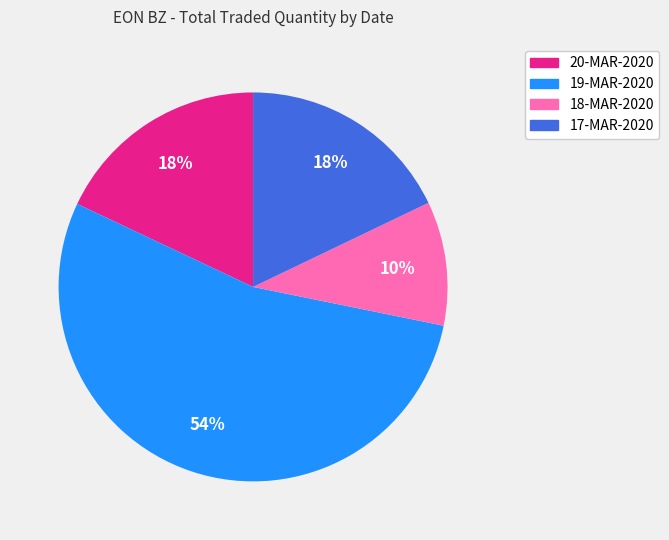

Is it true that 17-MAR-2020 is 7% of the pie?

False